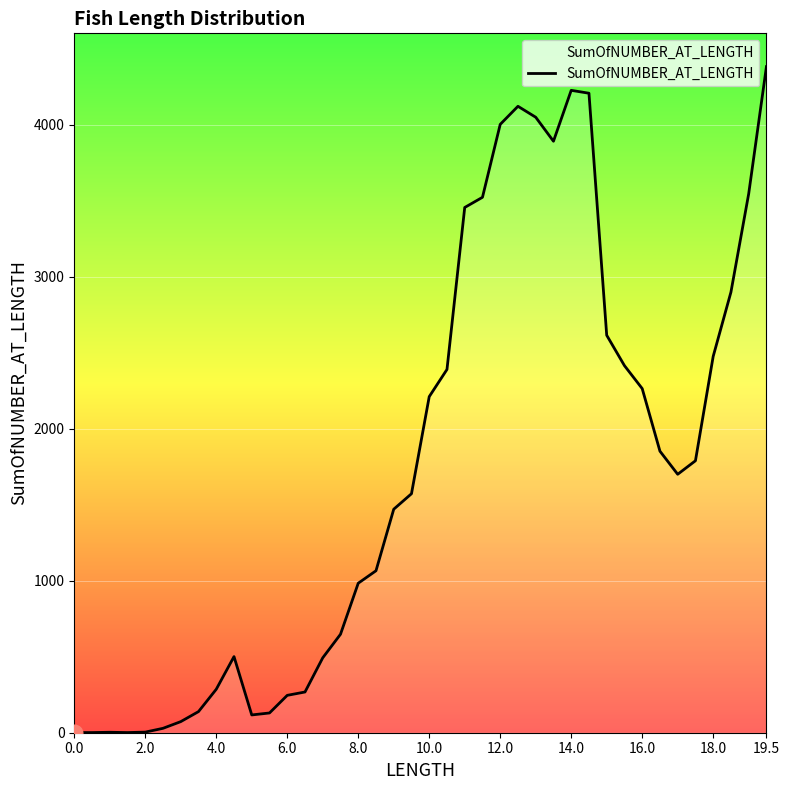

What is the difference between the maximum and minimum values?

4383